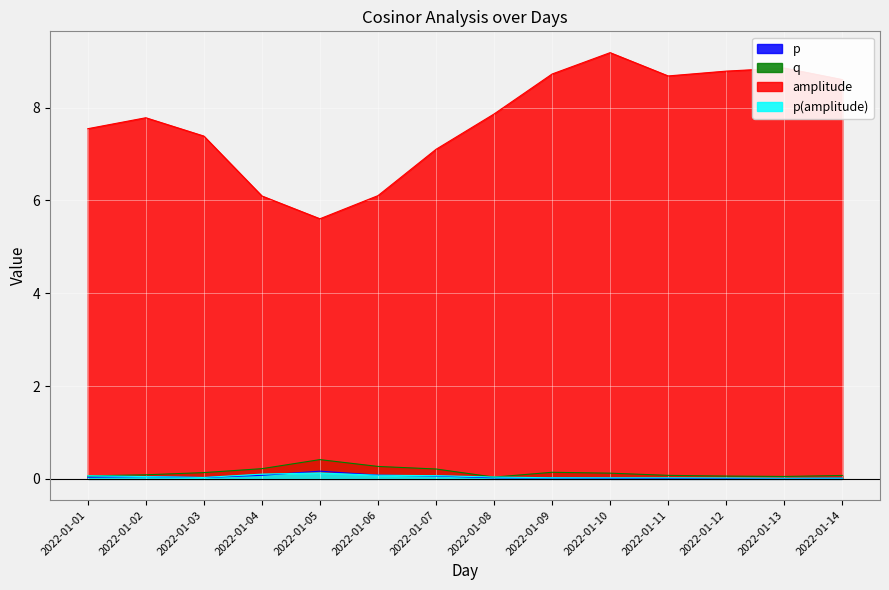

How many p(amplitude) values are between 0 and 1?

14